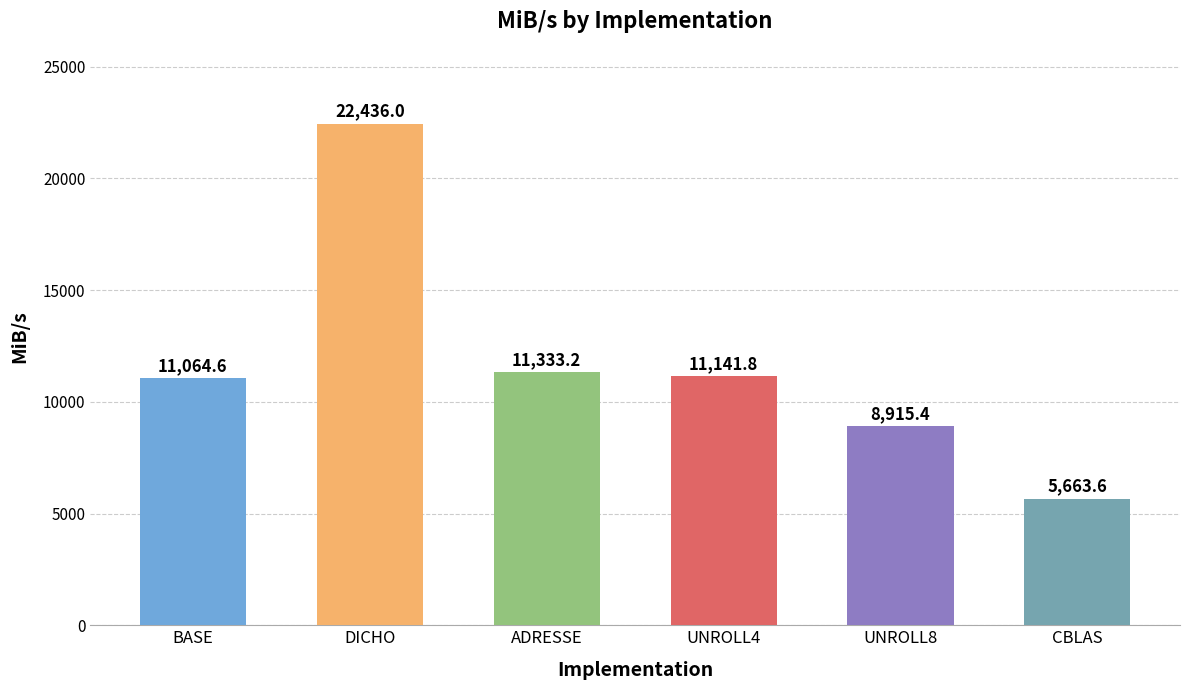

What is the difference between the maximum and minimum values?

16772.4